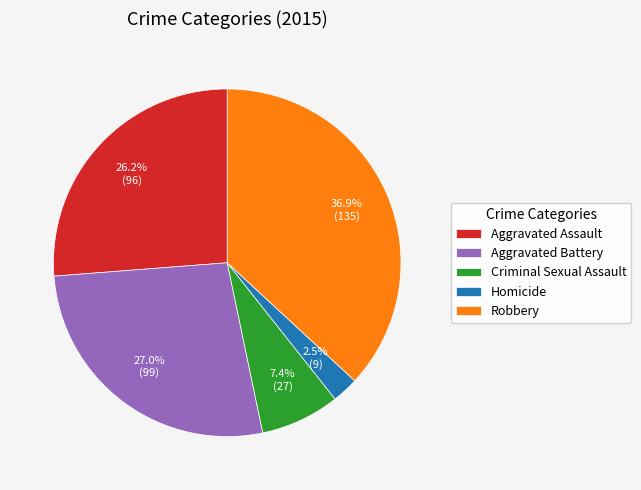

To the nearest percent, what is the difference between the Aggravated Battery and Robbery slice percentages?

10%